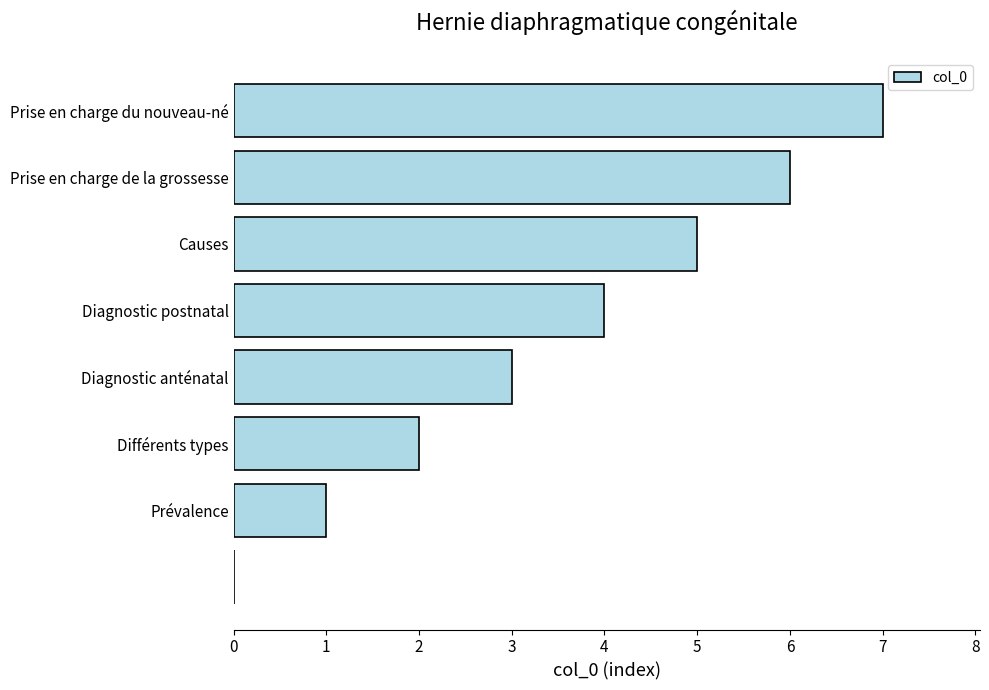

What is the maximum value shown in the chart?

7